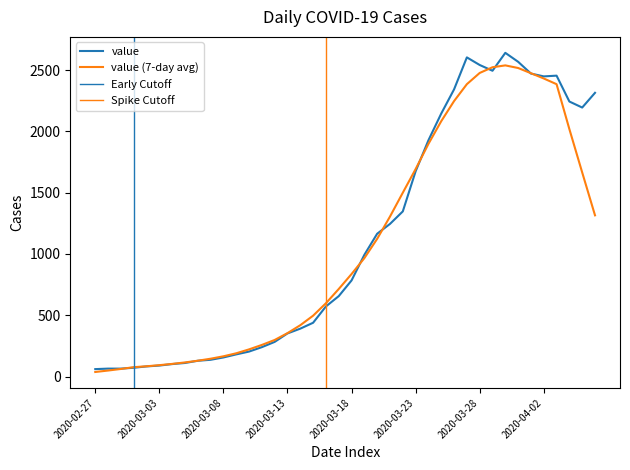

How many points are higher than both their immediate neighbors (excluding endpoints)?

3